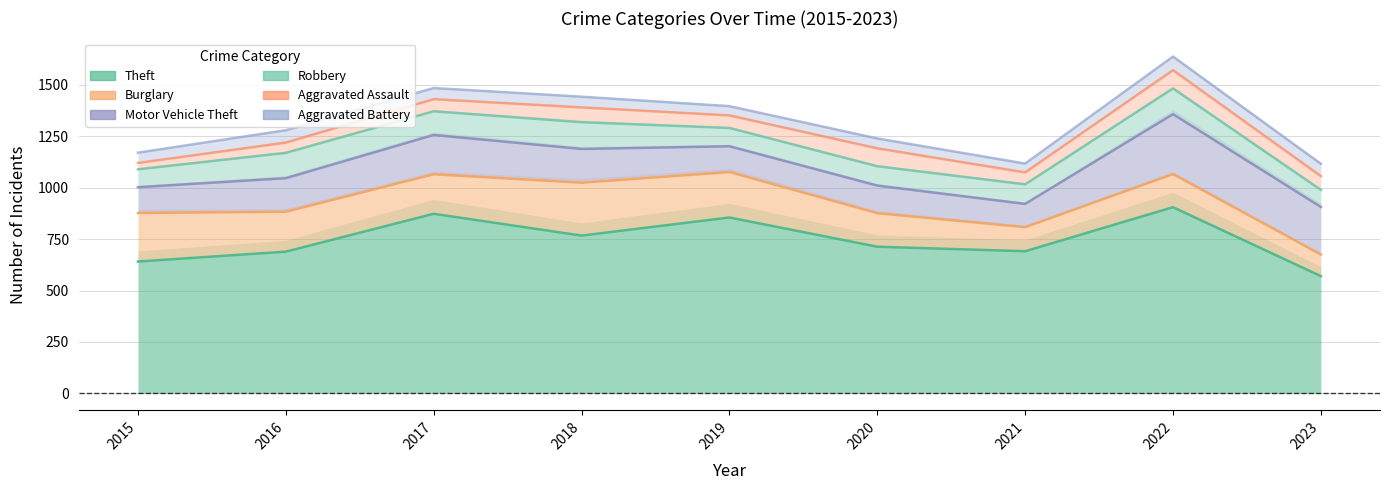

What is the average value of the Motor Vehicle Theft series?

171